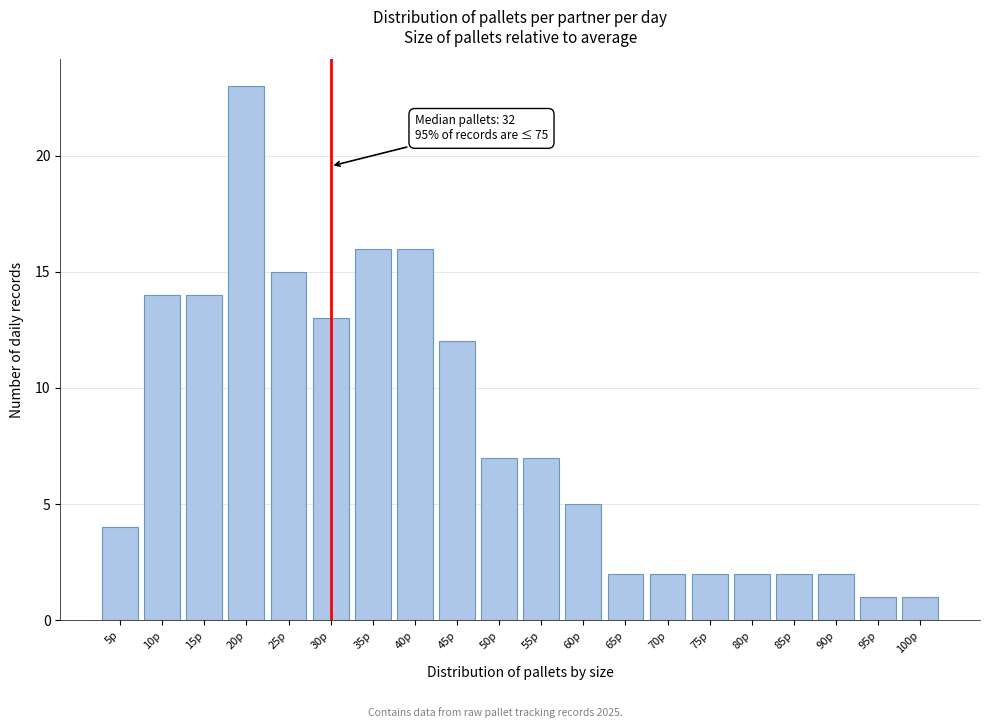

Reading right to left, list all the values displayed in this chart.

1	1	2	2	2	2	2	2	5	7	7	12	16	16	13	15	23	14	14	4